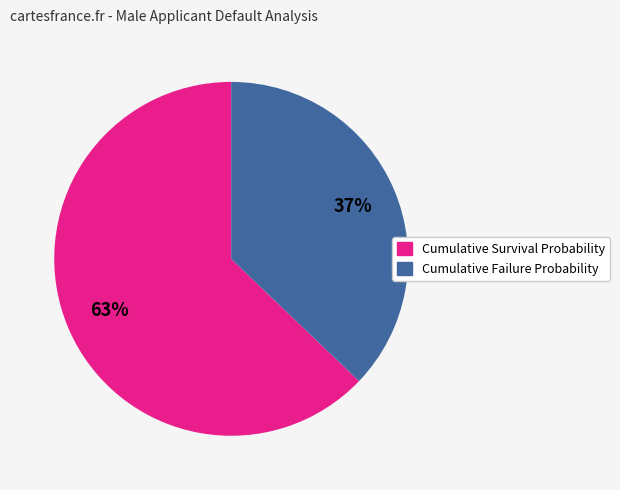

Count the number of slices in the pie.

2